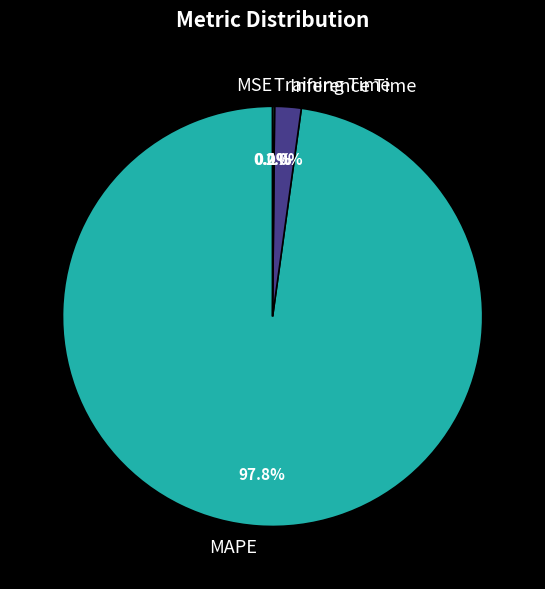

Which category accounts for the majority?

MAPE